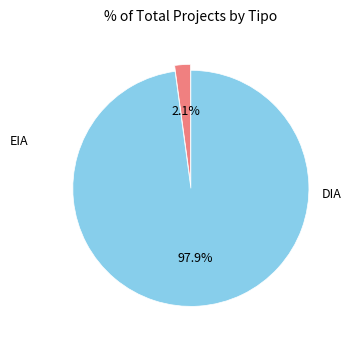

Count the number of slices in the pie.

2